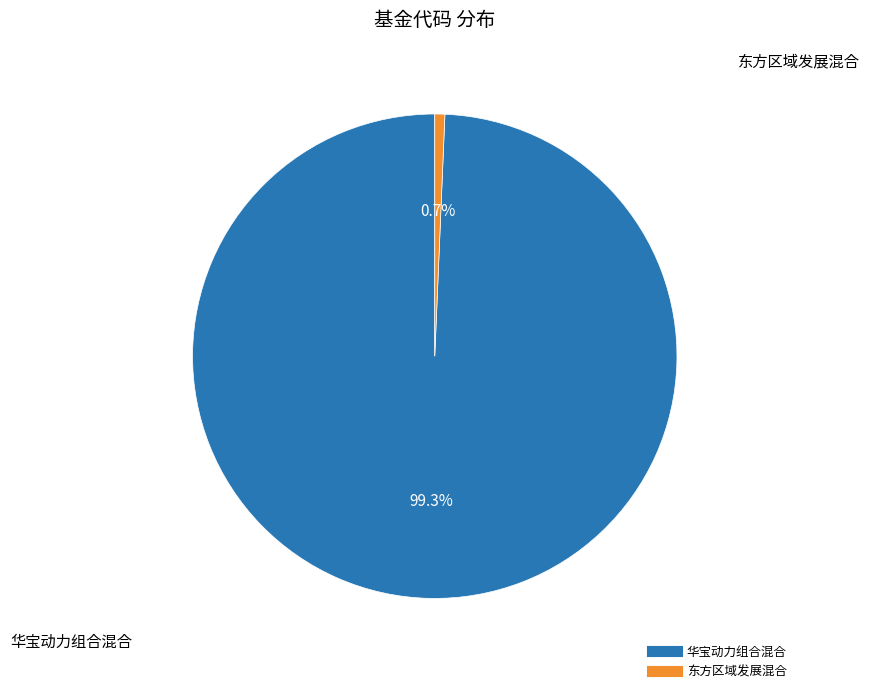

Combined, what portion of the pie is 华宝动力组合混合 and 东方区域发展混合?

100.0%